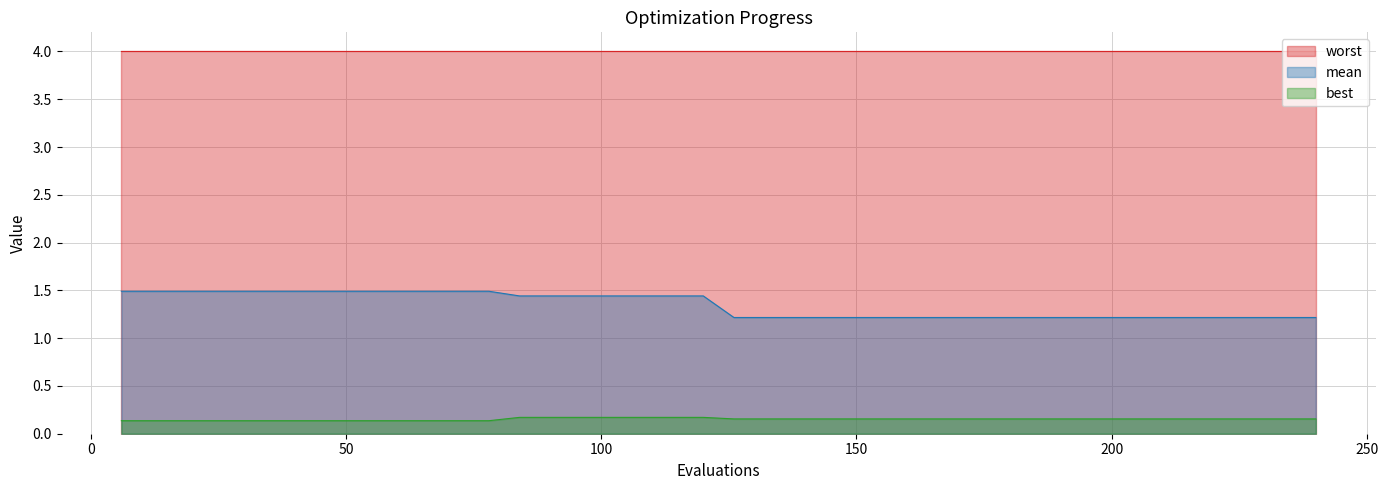

Rank the series by their maximum value, from lowest to highest.

best, mean, worst